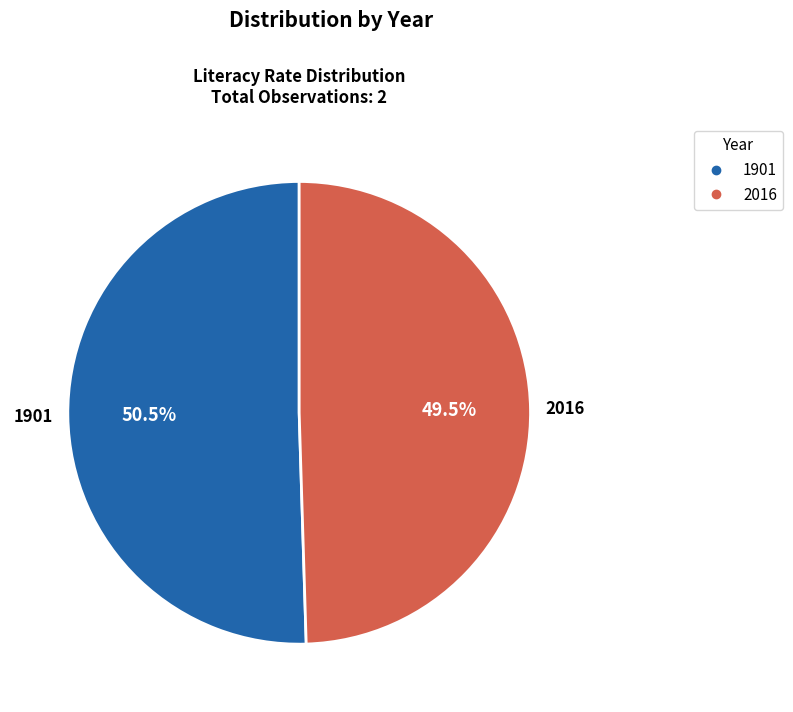

How many slices are in this pie chart?

2